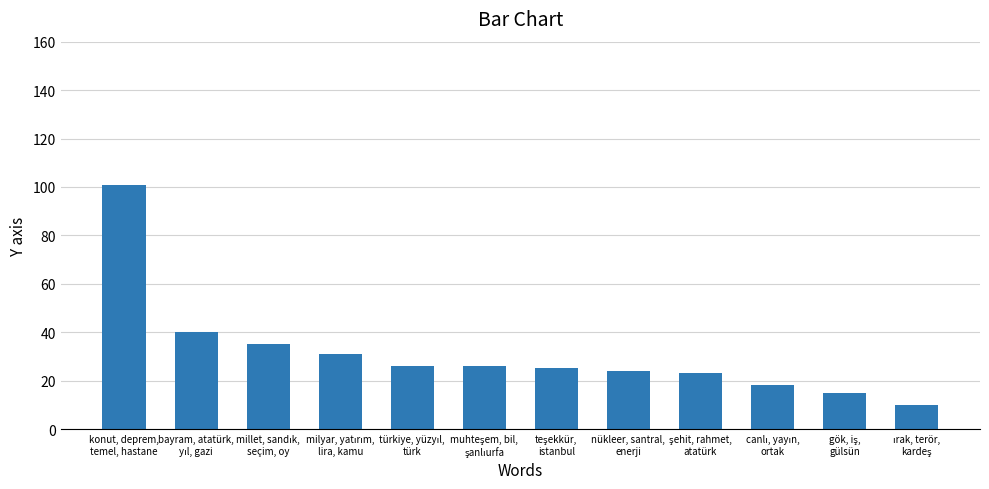

What is the minimum value shown in the chart?

10